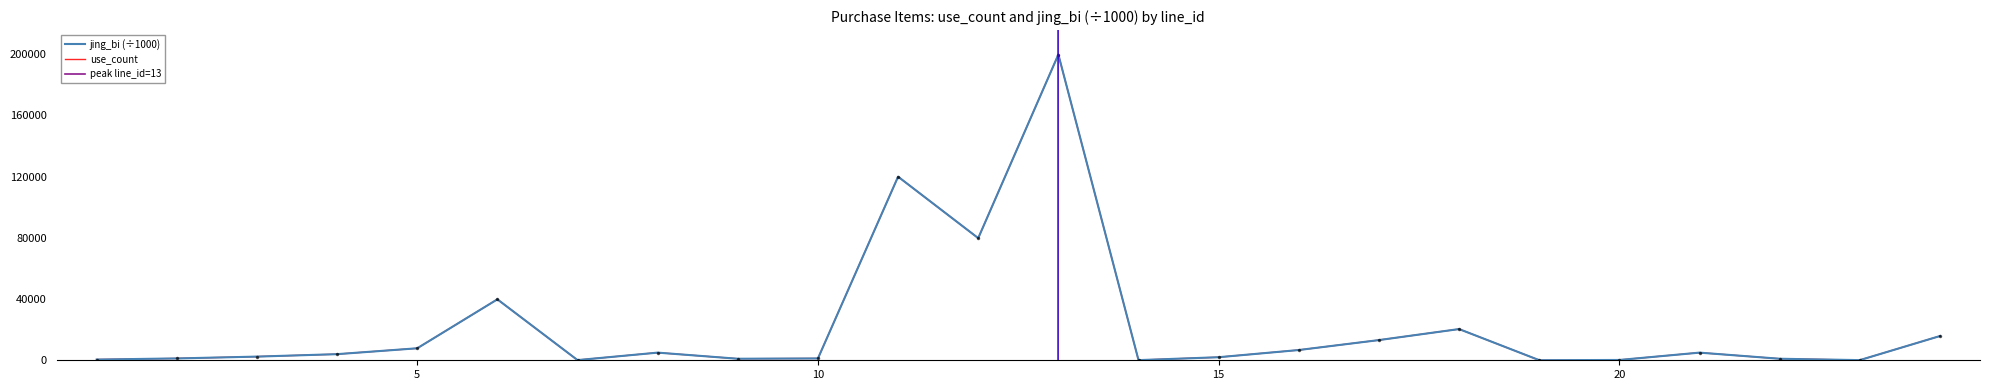

What is the value of the jing_bi point at the 18th from the left?

20400